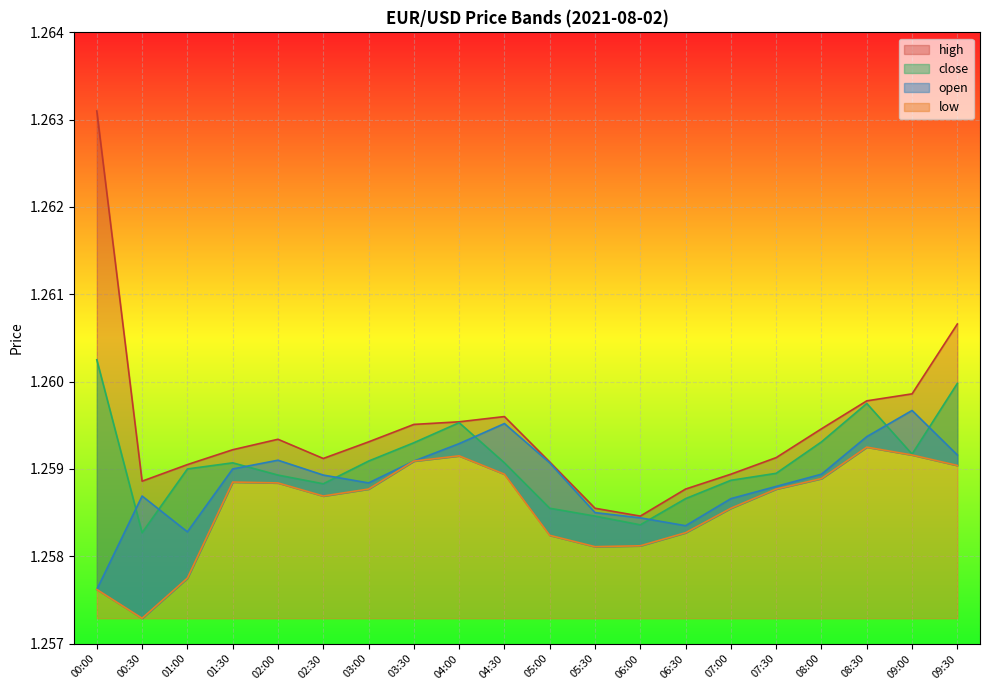

What is the average value of the open series?

1.3